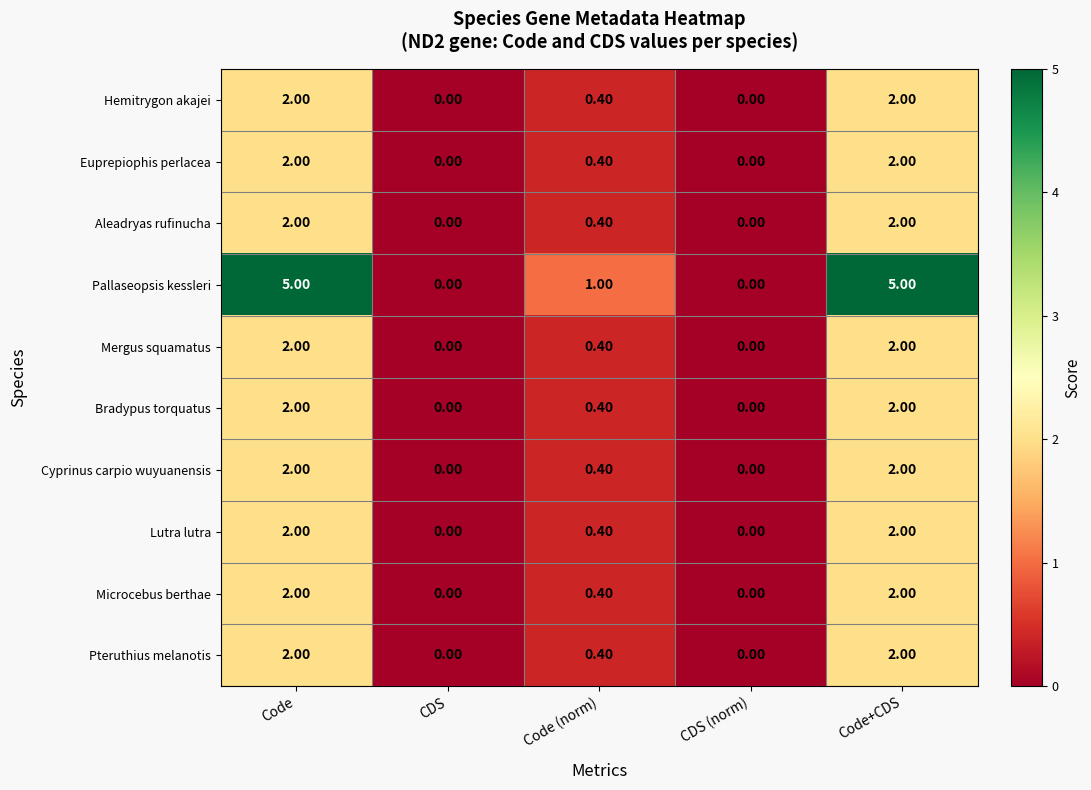

Where is Pteruthius melanotis nearest to the value 1?

Code (norm)